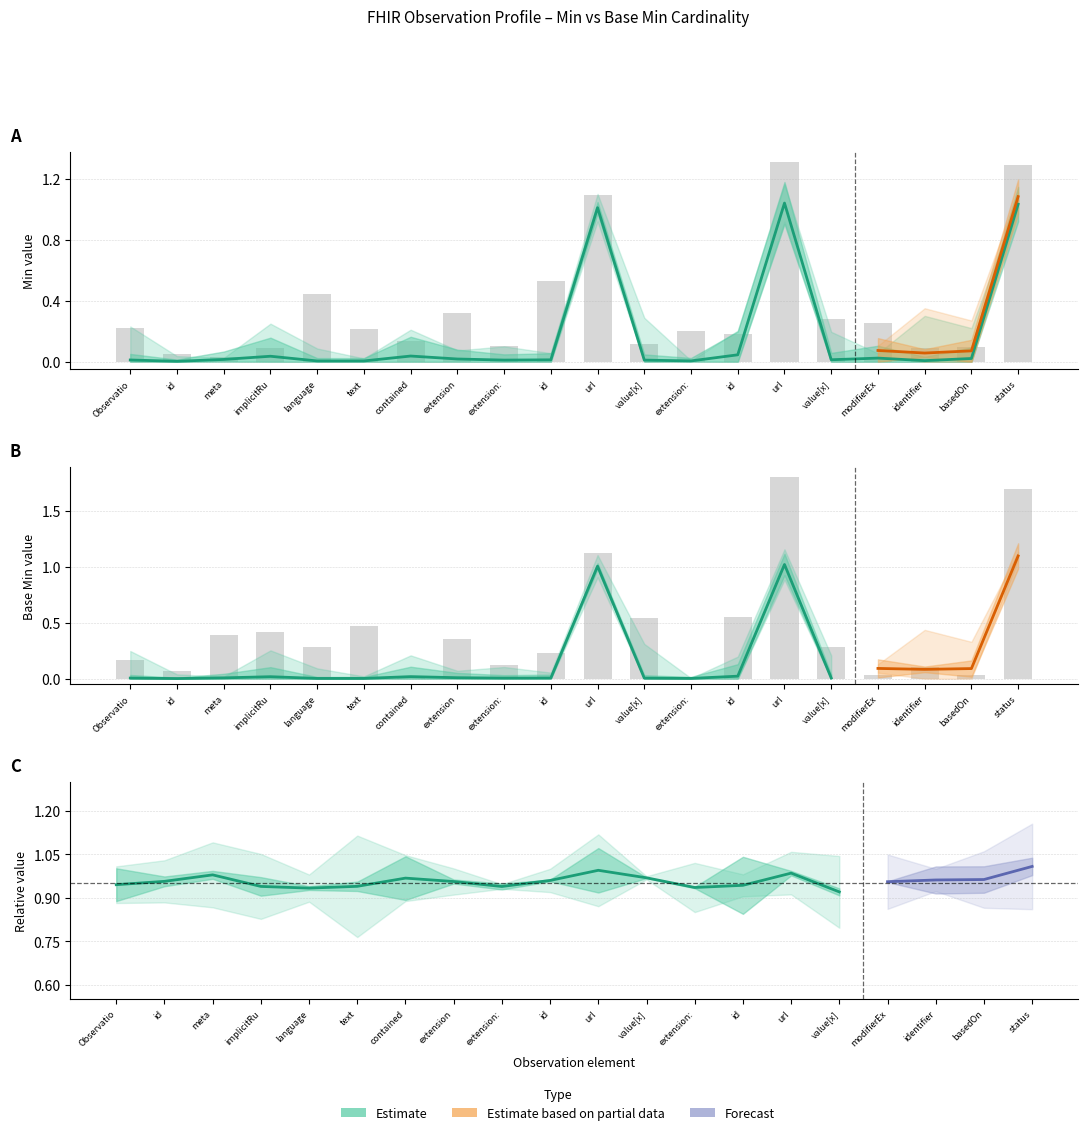

Are the bars grouped side by side (vs. stacked)?

No